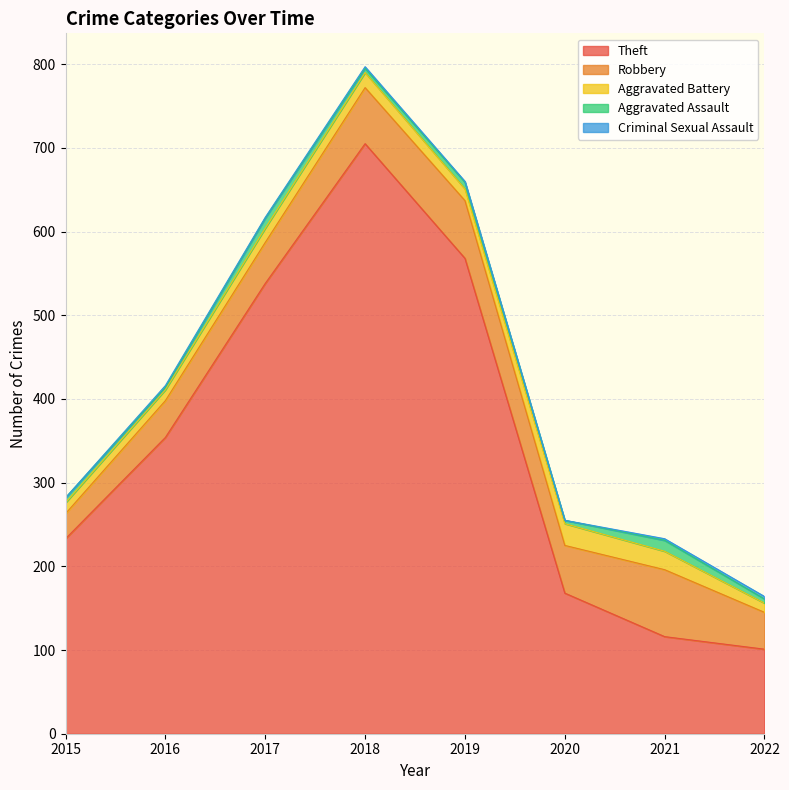

What is the maximum value for Aggravated Battery?

26